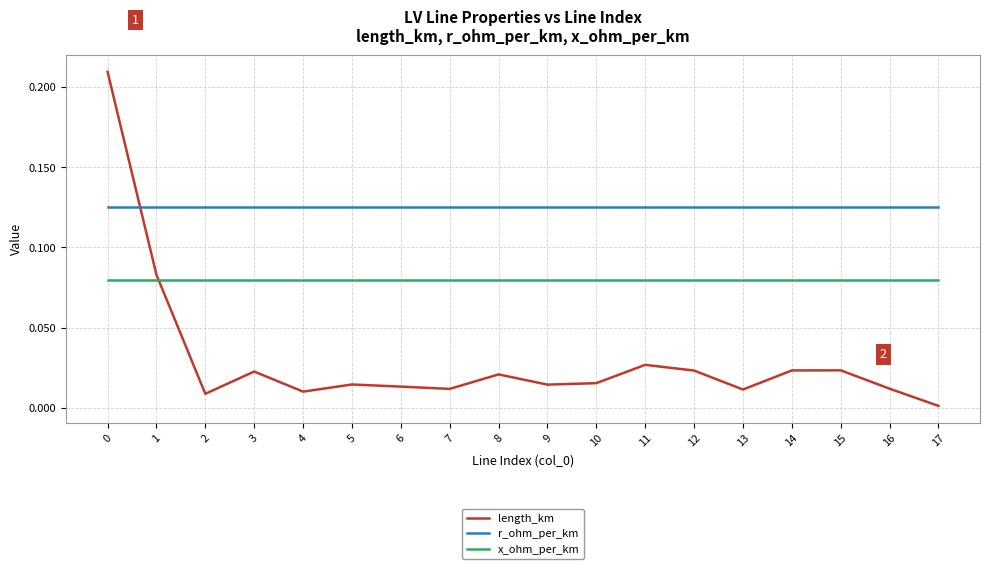

Which series has the largest total across all categories?

r_ohm_per_km